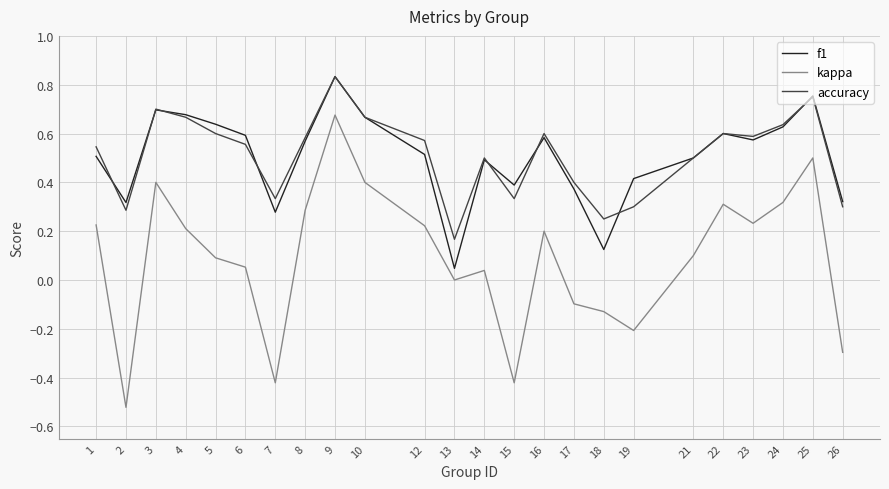

Is the value of accuracy at 17 greater than the value of kappa at 1?

Yes